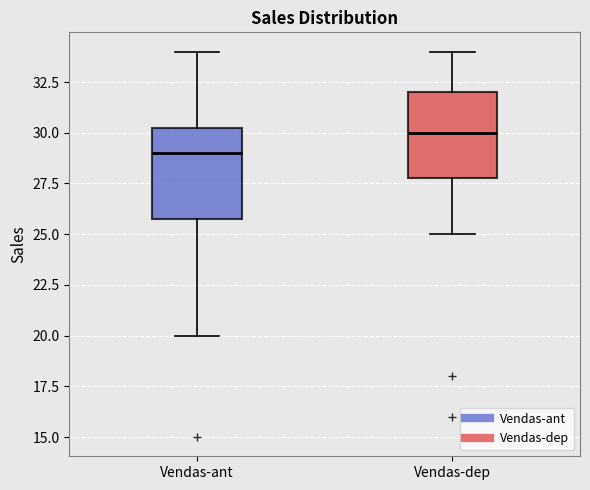

Reading left to right, read every box against the y-axis: the position of its median line, the range the box covers, and the ends of its whiskers. The values are not printed on the chart, so give them approximately, as read against the axis.

Vendas-ant: median 29.0, box 26.0 to 30.5, whiskers 20.0 to 34.0
Vendas-dep: median 30.0, box 28.0 to 32.0, whiskers 25.0 to 34.0